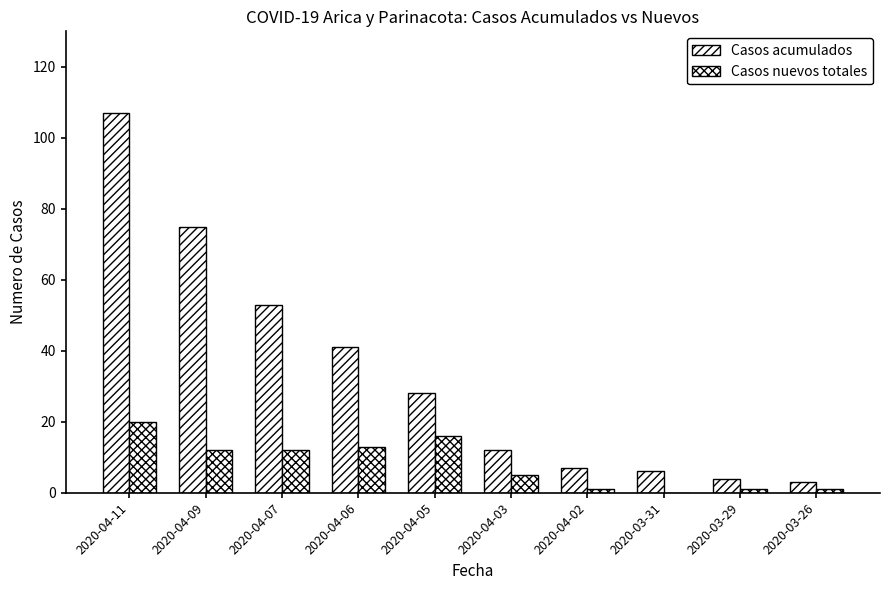

What is the label of the 4th bar from the right?

2020-04-02